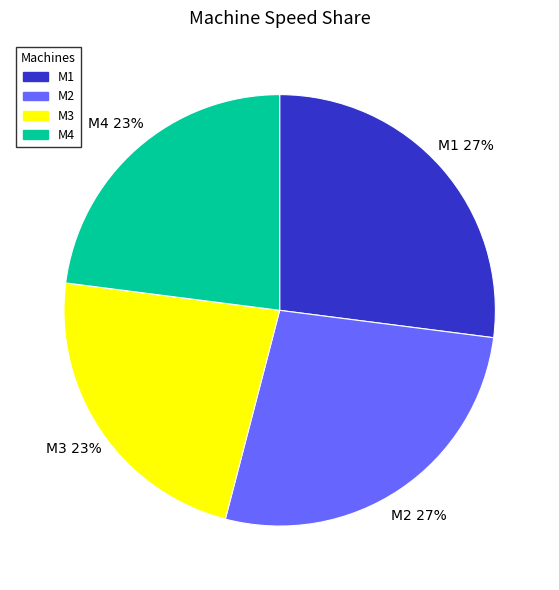

What percentage is the M2 slice, to the nearest percent?

27%